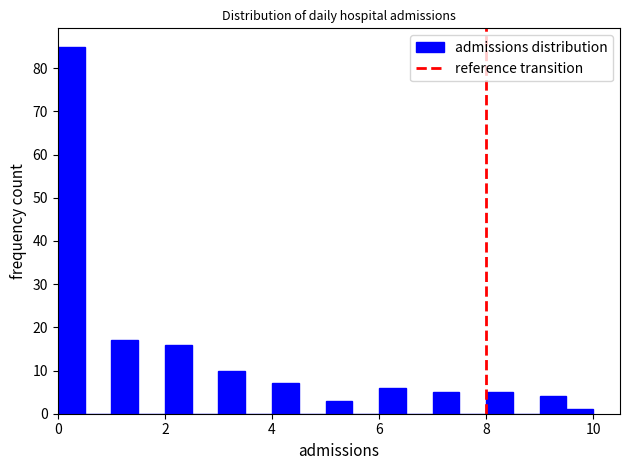

Read against the x-axis, roughly where is the centre of the tallest bar?

0.2